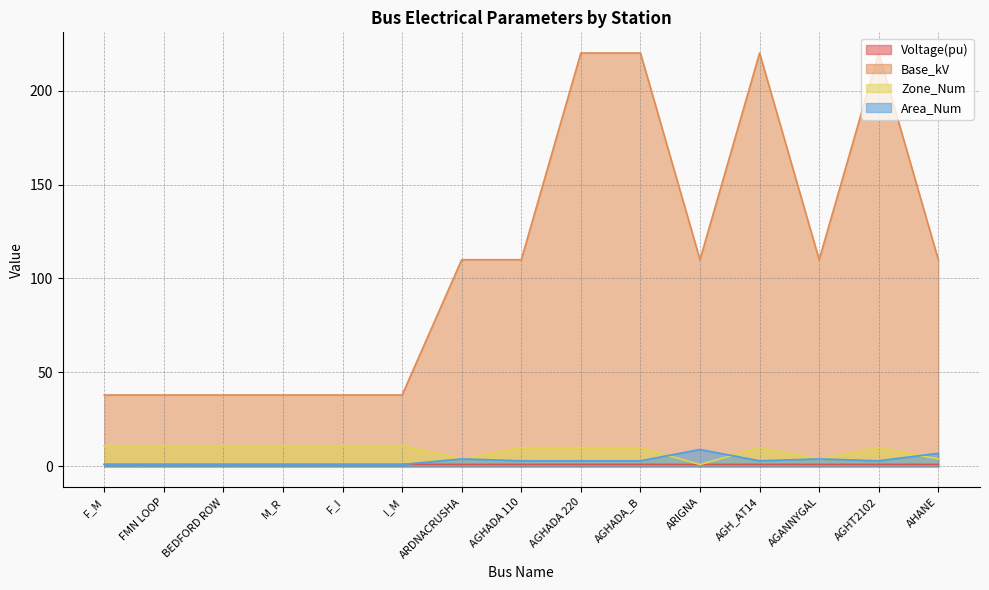

List the labels in order of Voltage(pu) value, smallest first.

ARIGNA, ARDNACRUSHA, BEDFORD ROW, FMN LOOP, AHANE, AGANNYGAL, AGHADA 110, AGHADA 220, AGHADA_B, AGH_AT14, AGHT2102, M_R, I_M, F_M, F_I